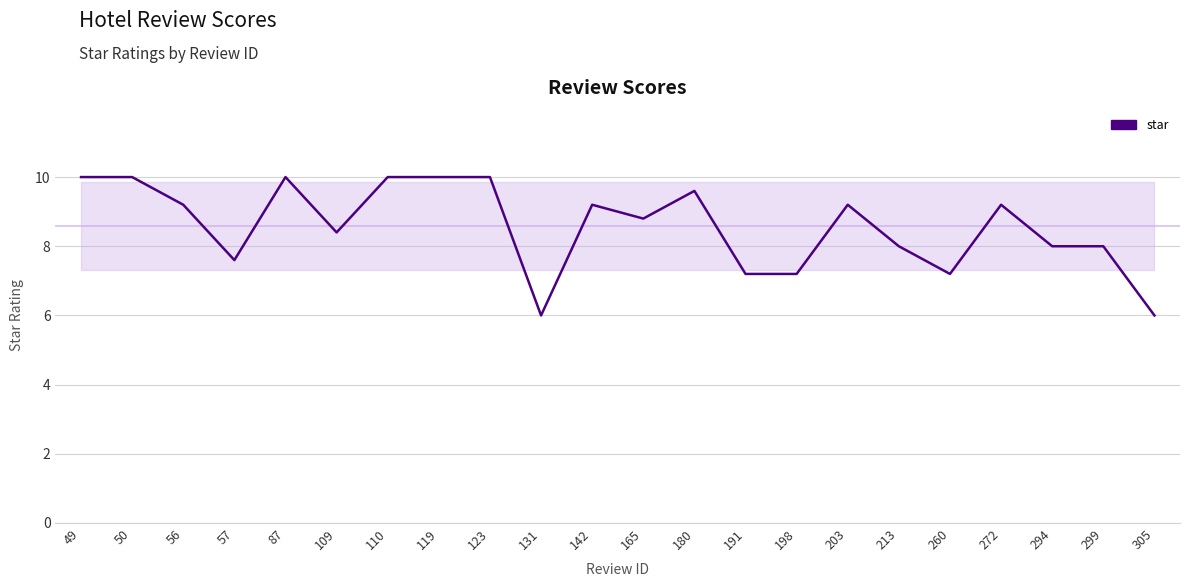

True or false: the data shows 10.0 at 119.

True